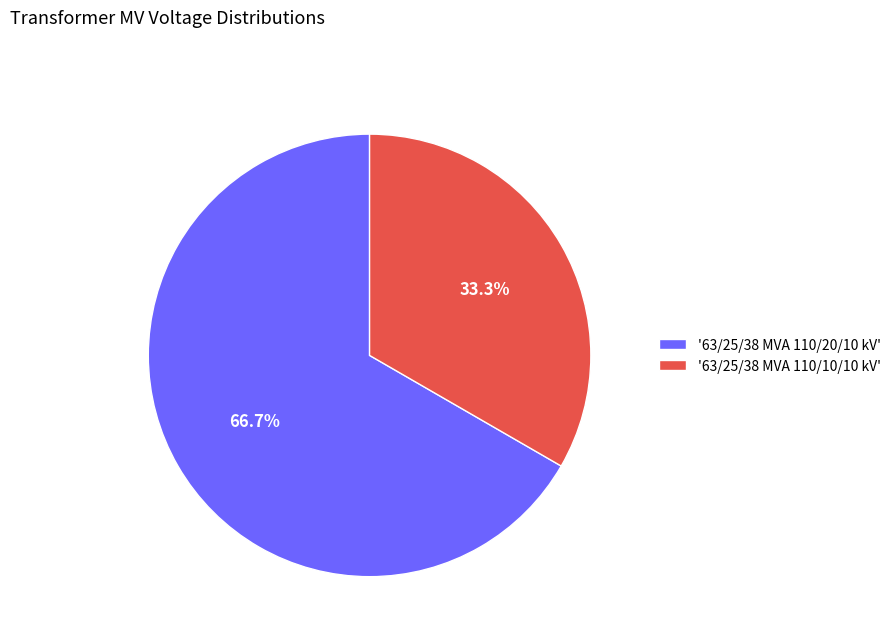

Rank the categories by value from highest to lowest.

'63/25/38 MVA 110/20/10 kV', '63/25/38 MVA 110/10/10 kV'